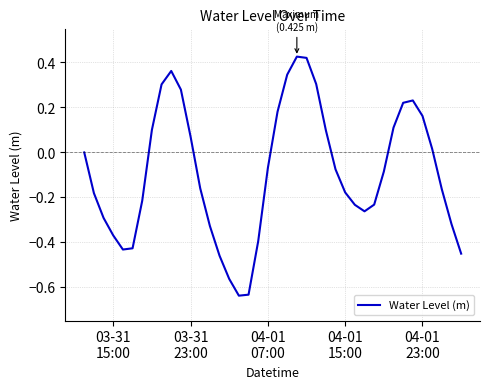

How many lines are shown in the chart?

1